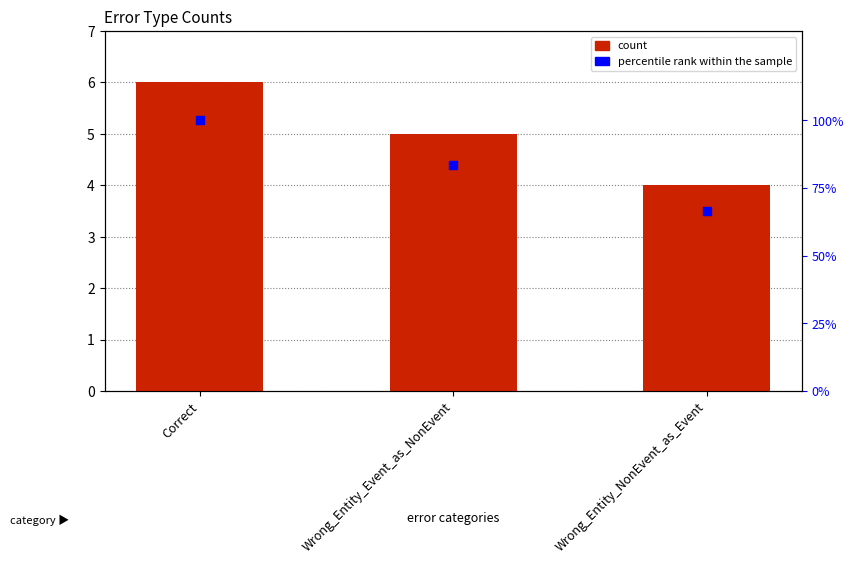

Which series contains the highest Y value?

percentile rank within the sample